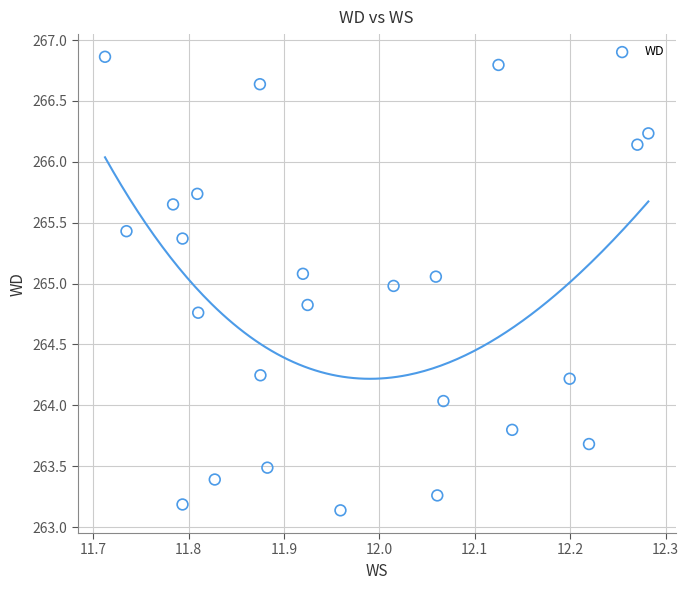

What is the range of X values (max minus min)?

0.6